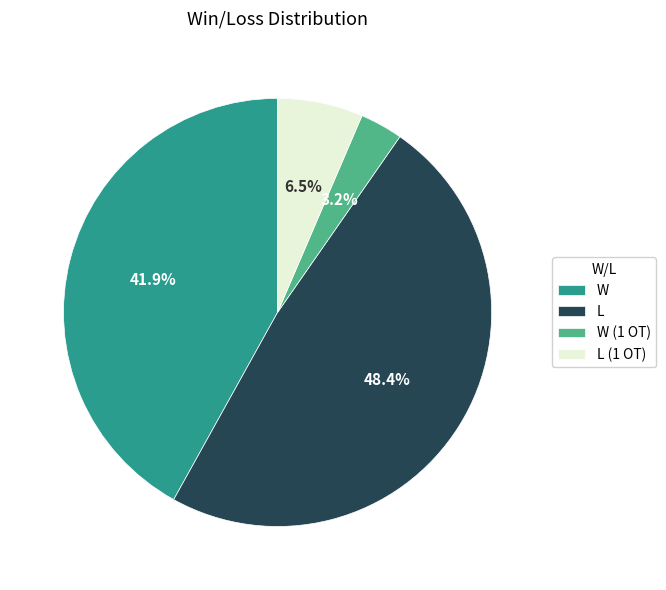

What percentage is the W (1 OT) slice, to the nearest percent?

3%